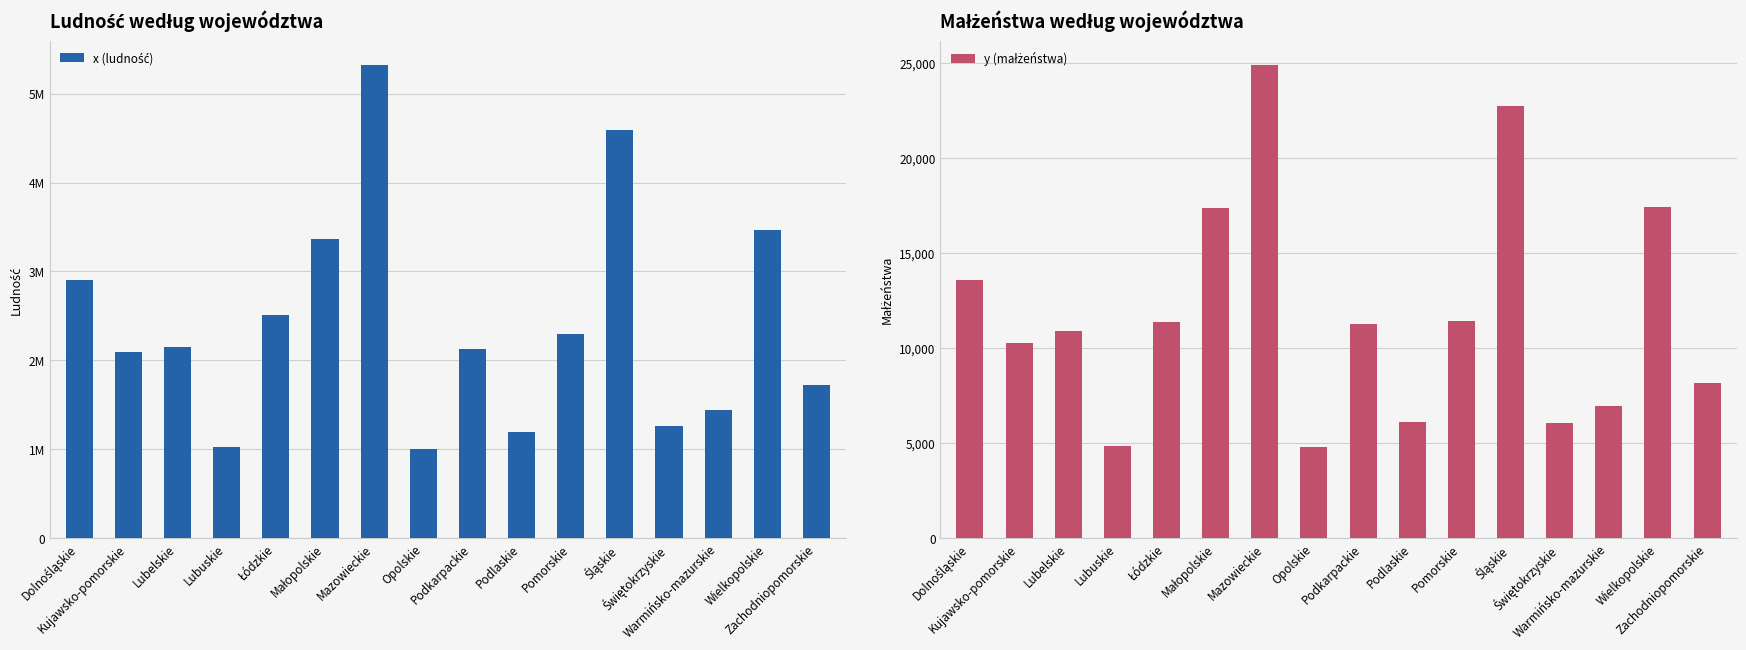

How many data points in y (małżeństwa) are less than 11287?

8